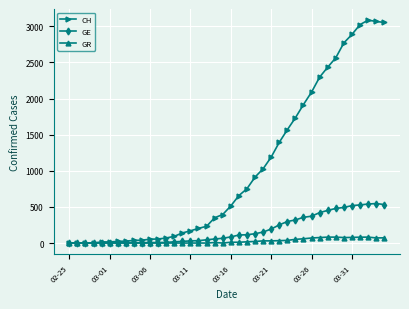

At how many categories does at least one series exceed 2931?

4